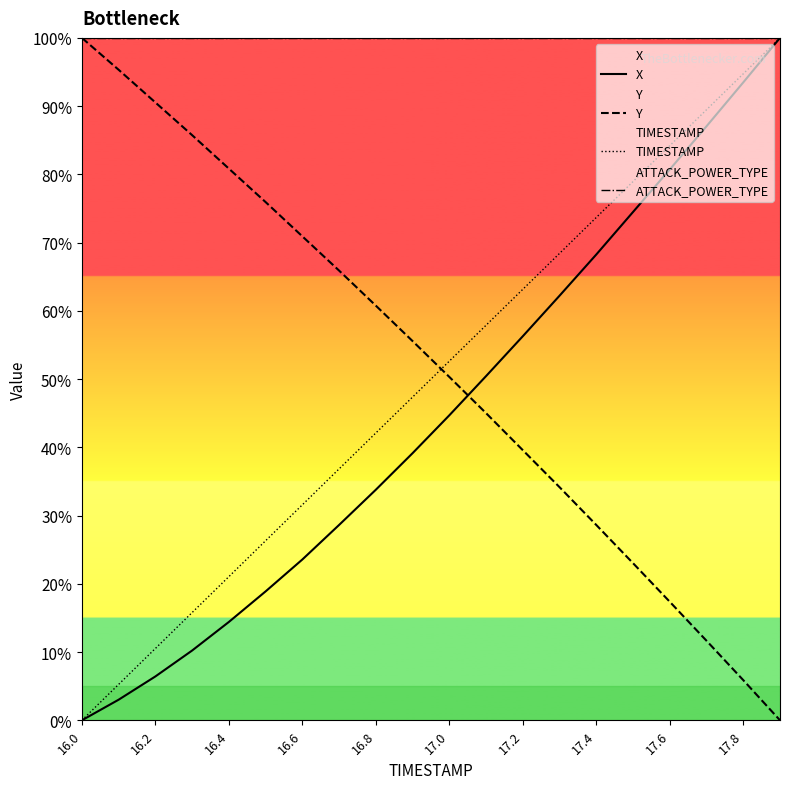

The value of X at 16.6 is 23.6. True or false?

True